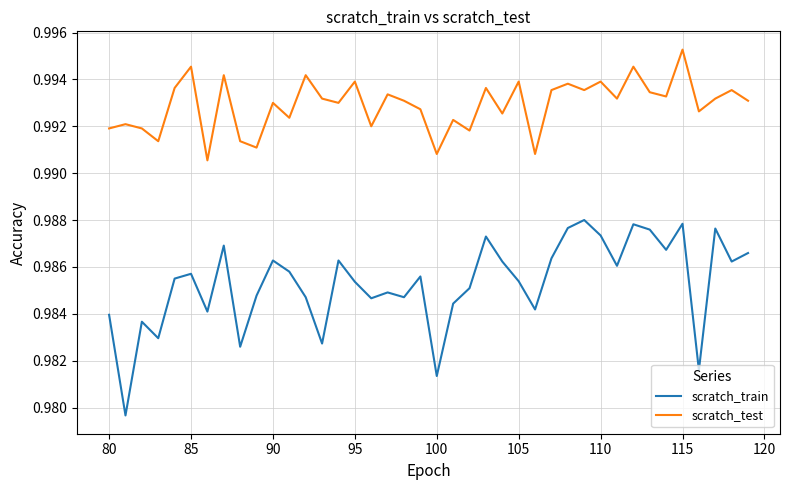

How many scratch_train values are between 0 and 1?

40